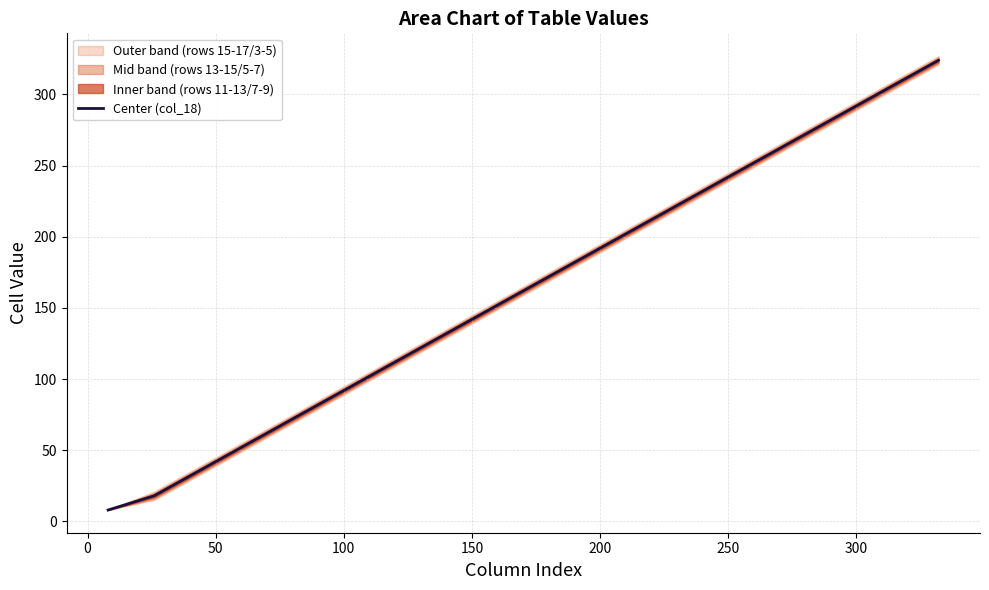

True or false: there are more than 2 points higher than both neighbors.

False